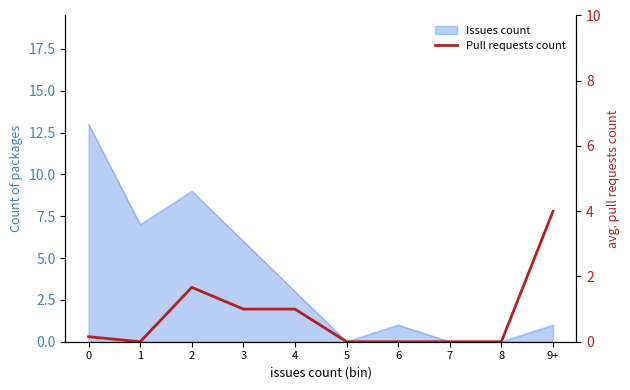

How many lines are shown in the chart?

1